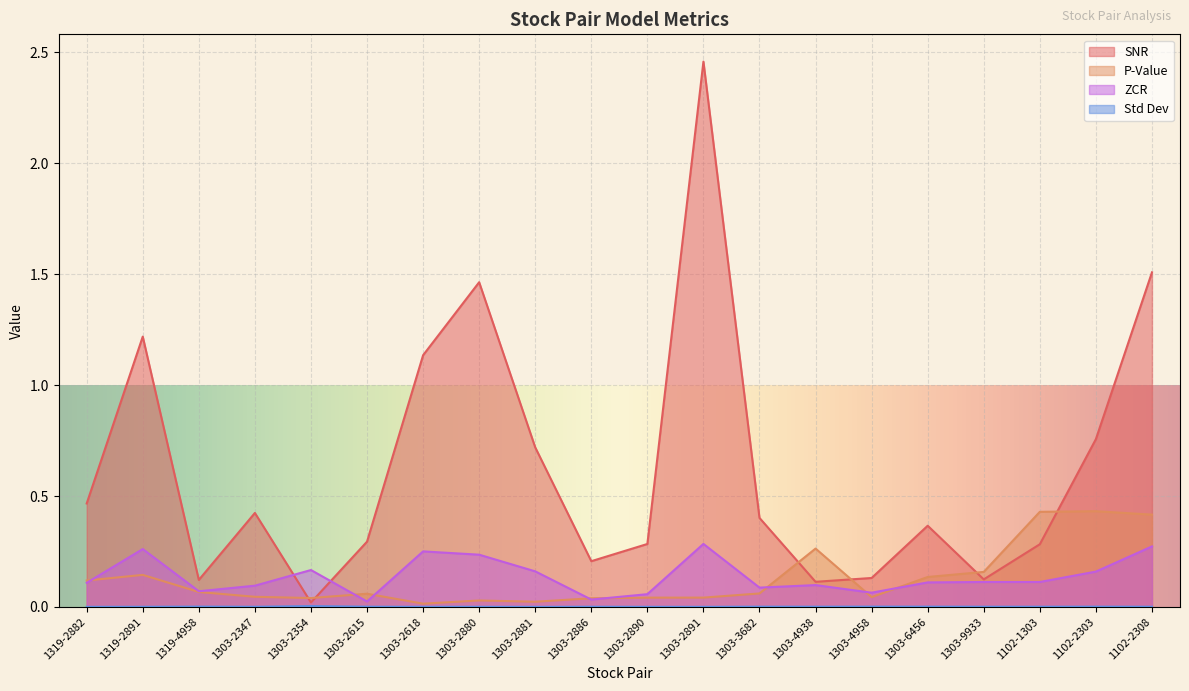

How many times do snr and pval cross each other?

6